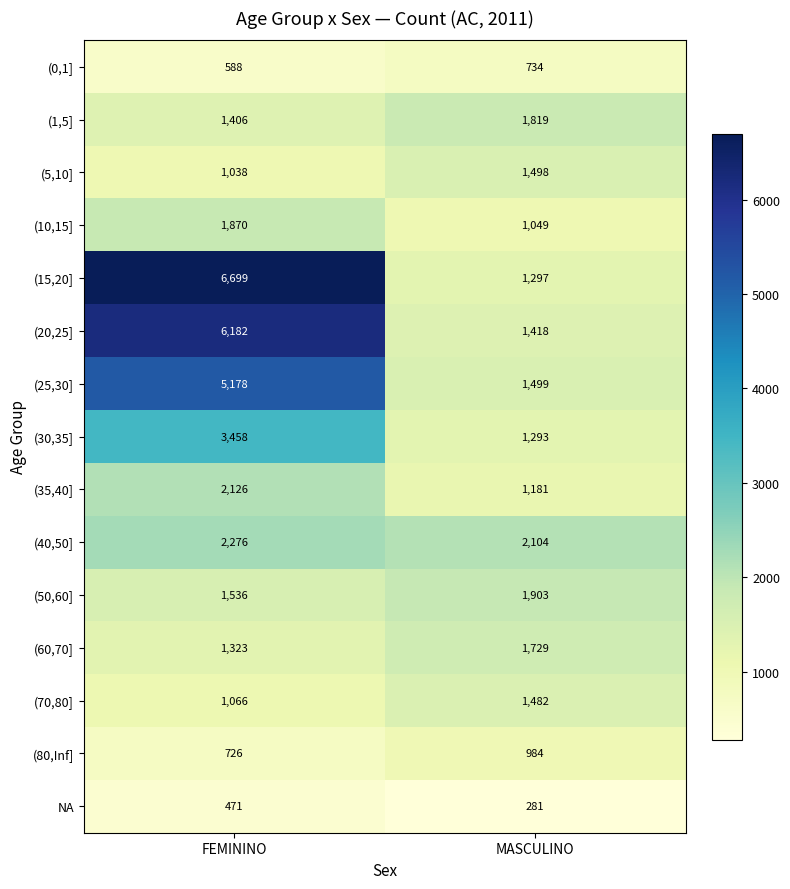

What value does the NA series have at MASCULINO, to the nearest 10?

280